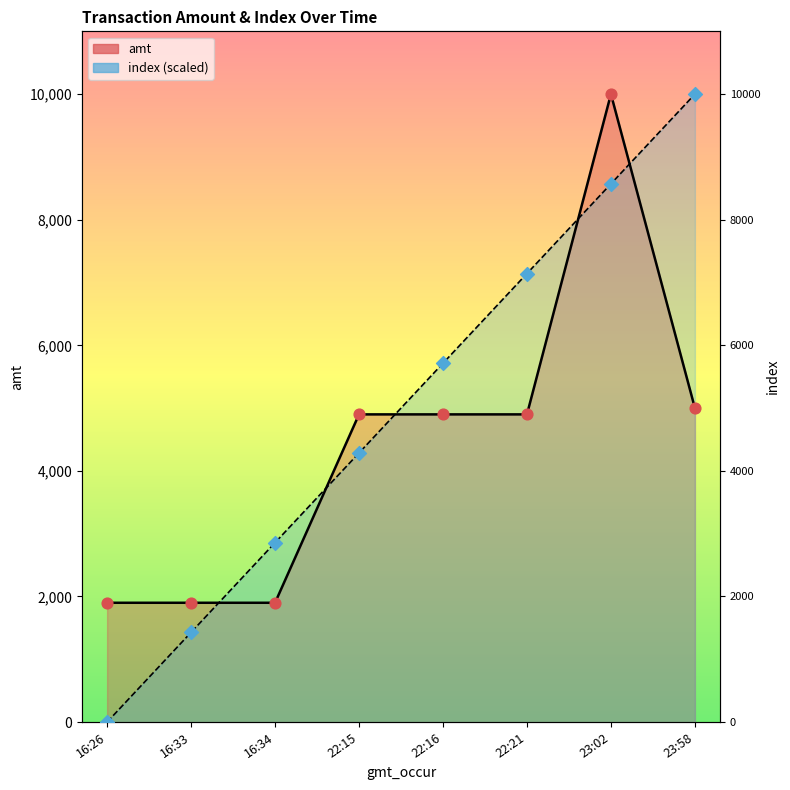

At how many categories does at least one series exceed 3403?

5